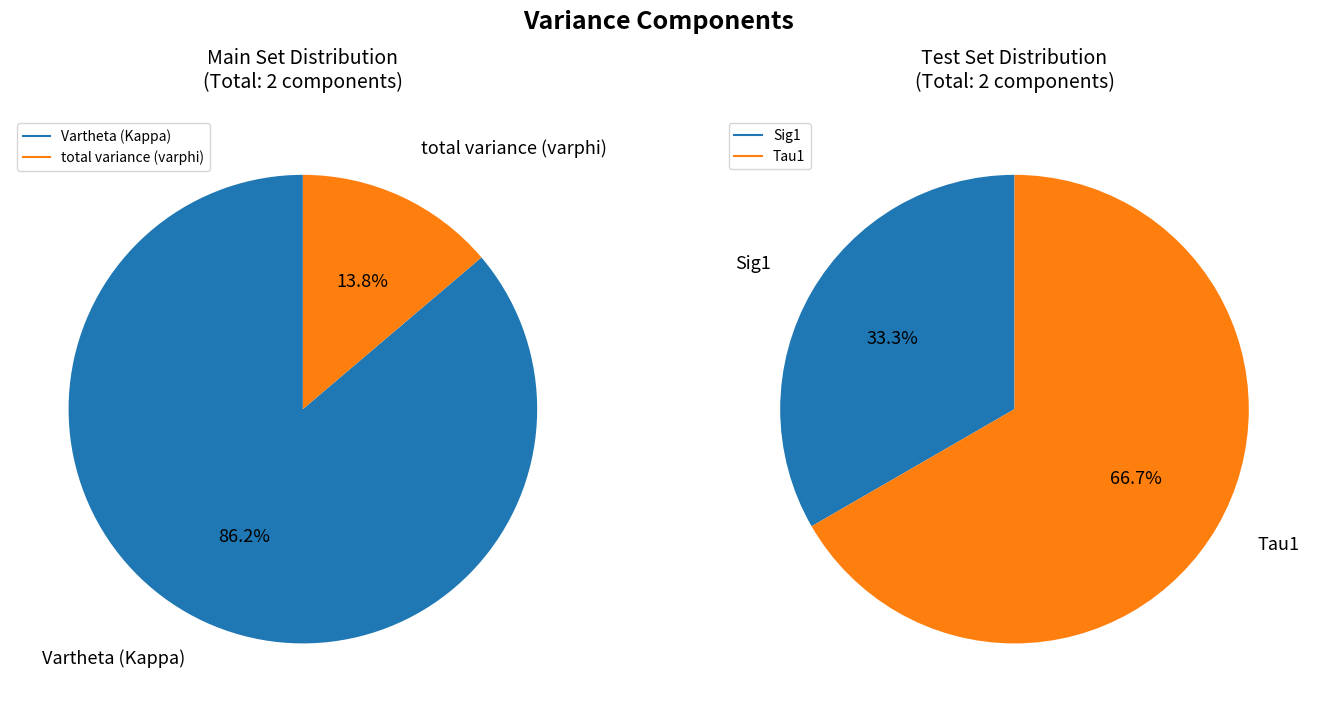

Between 0 and 1, which series saw the biggest shift?

Main